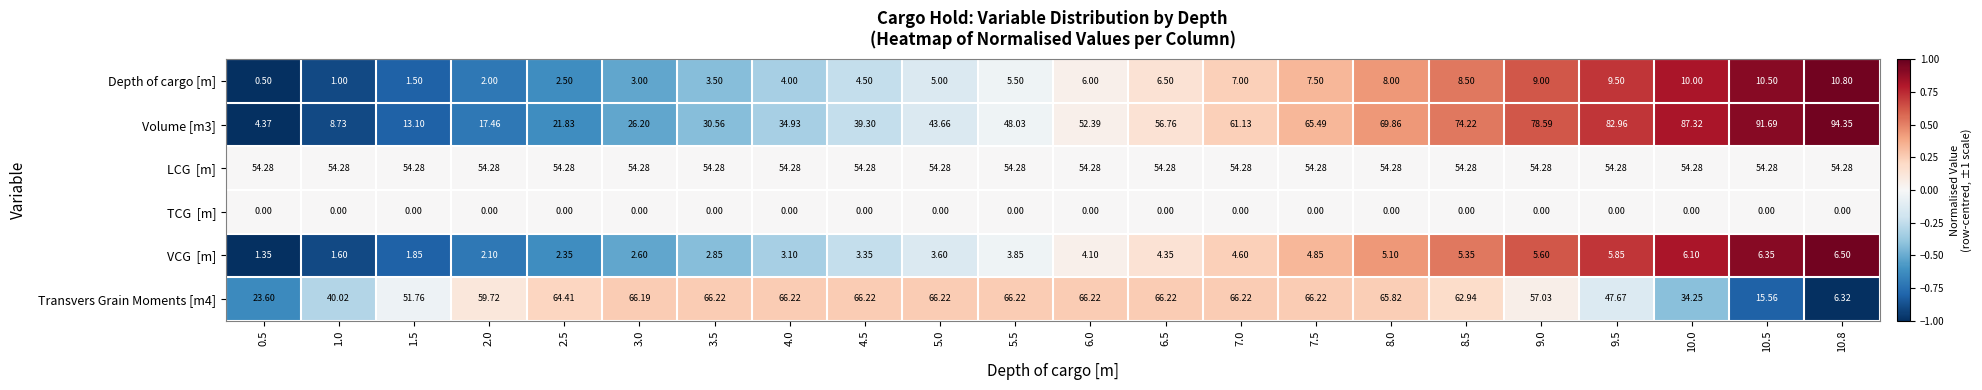

What is the total value across all series at 7.5?

198.3